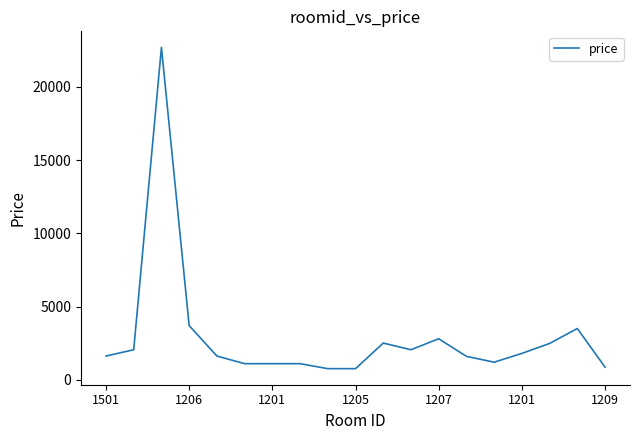

What is the smallest value displayed?

758